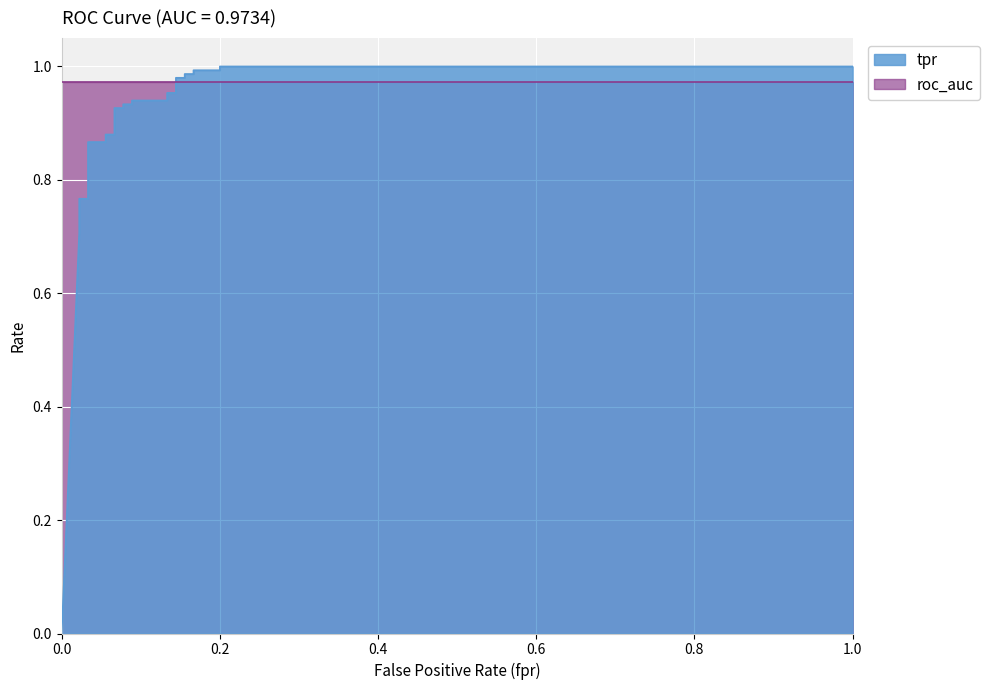

The value at 0.03333333333333333 is 0.3. True or false?

False